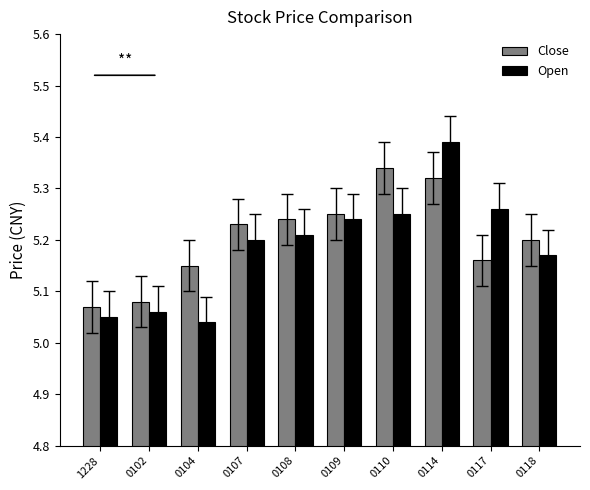

True or false: Close has a value of 5.2 at 0109.

True